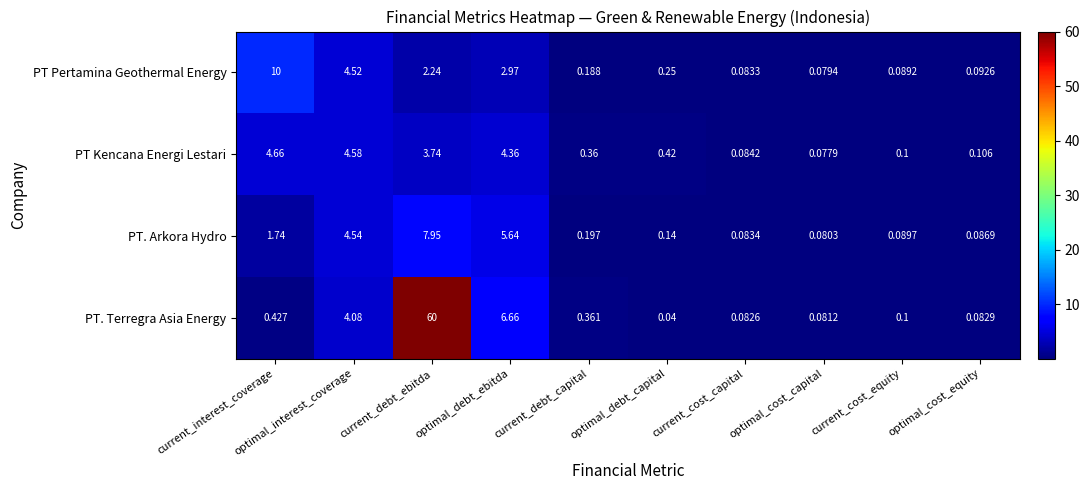

Where is PT Pertamina Geothermal Energy nearest to the value 5?

optimal_interest_coverage